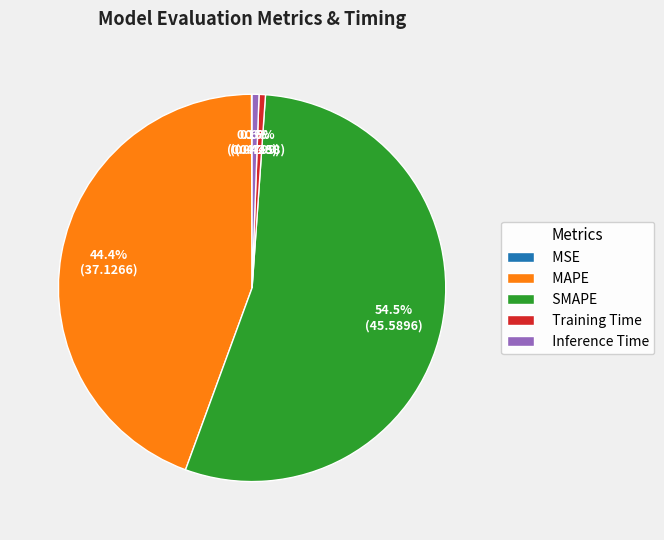

What percentage do MAPE and SMAPE together represent?

98.8%